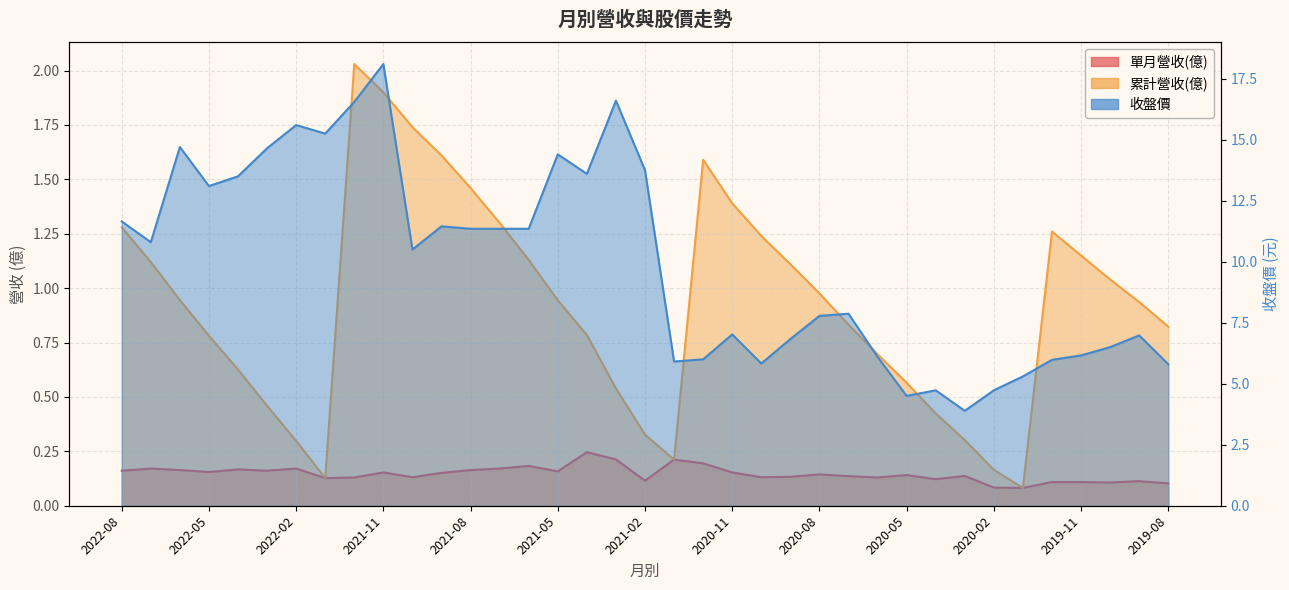

How many interior local valleys does the 單月營收(億) series have?

11